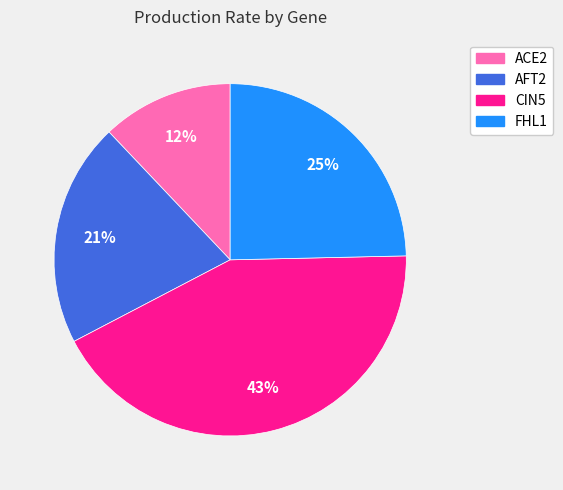

What percentage is the FHL1 slice, to the nearest percent?

25%